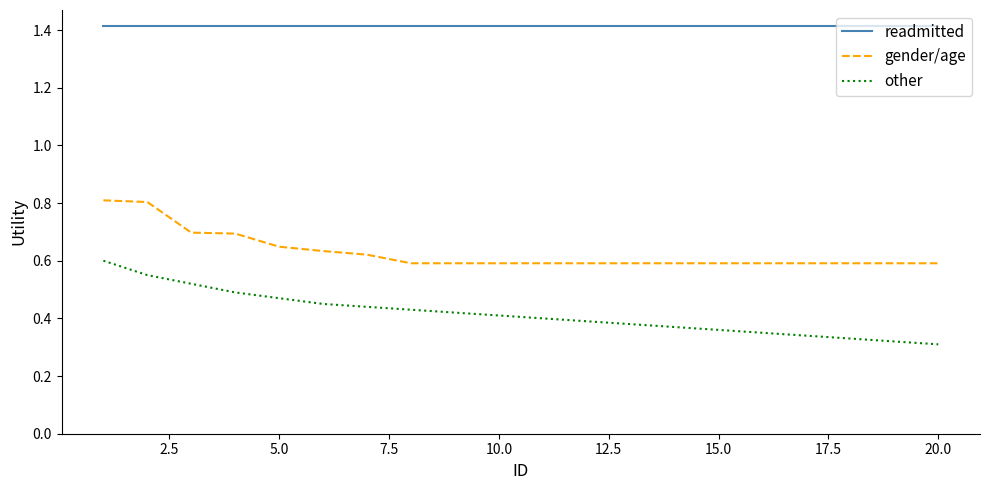

What is the greatest value displayed?

1.4